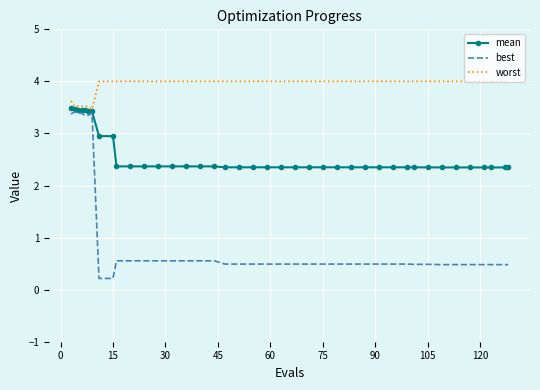

What is the highest value of the mean series?

3.5